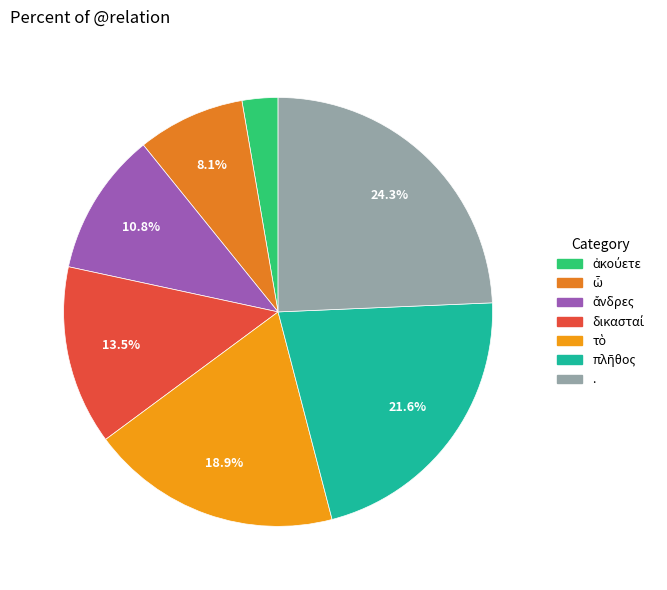

How many segments does this pie chart have?

7